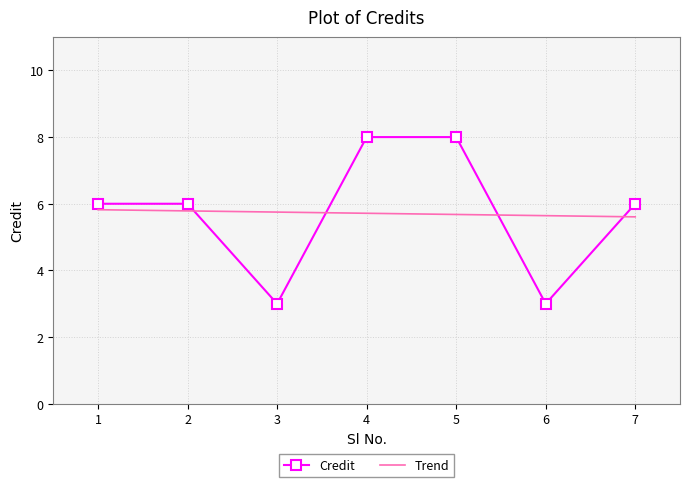

What is the ratio of the value at 3 to the value at 2?

0.5